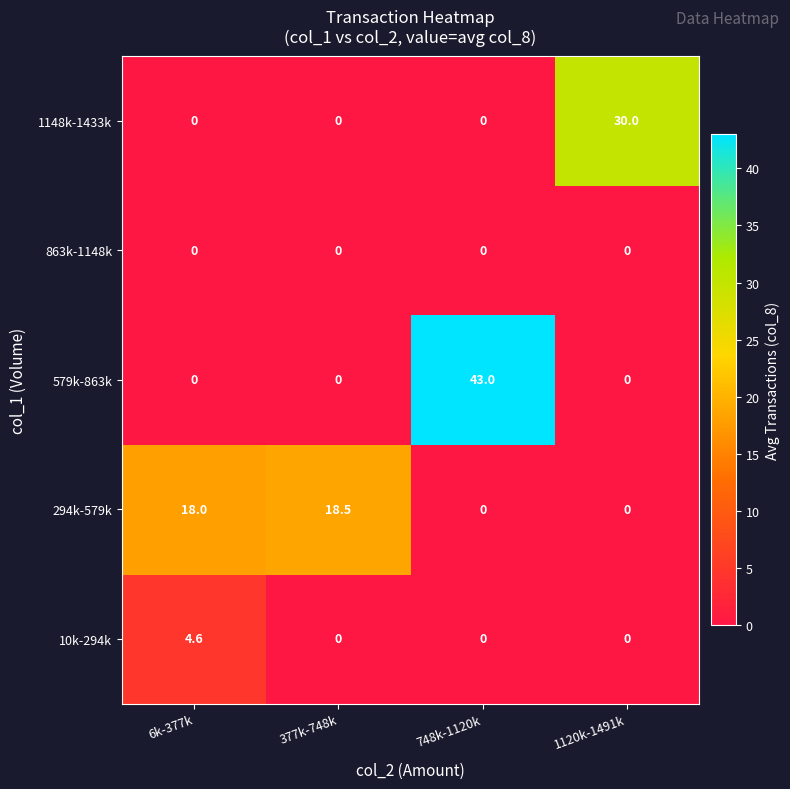

The 10k-294k series shows 2.2 at 377k-748k. True or false?

False